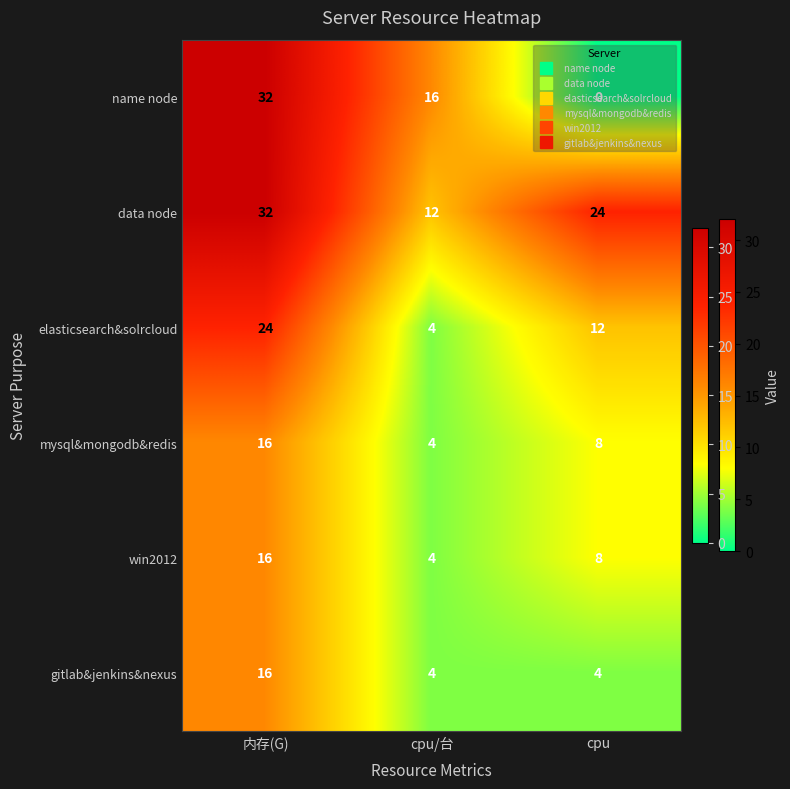

What value does the elasticsearch&solrcloud series have at cpu, to the nearest 5?

10